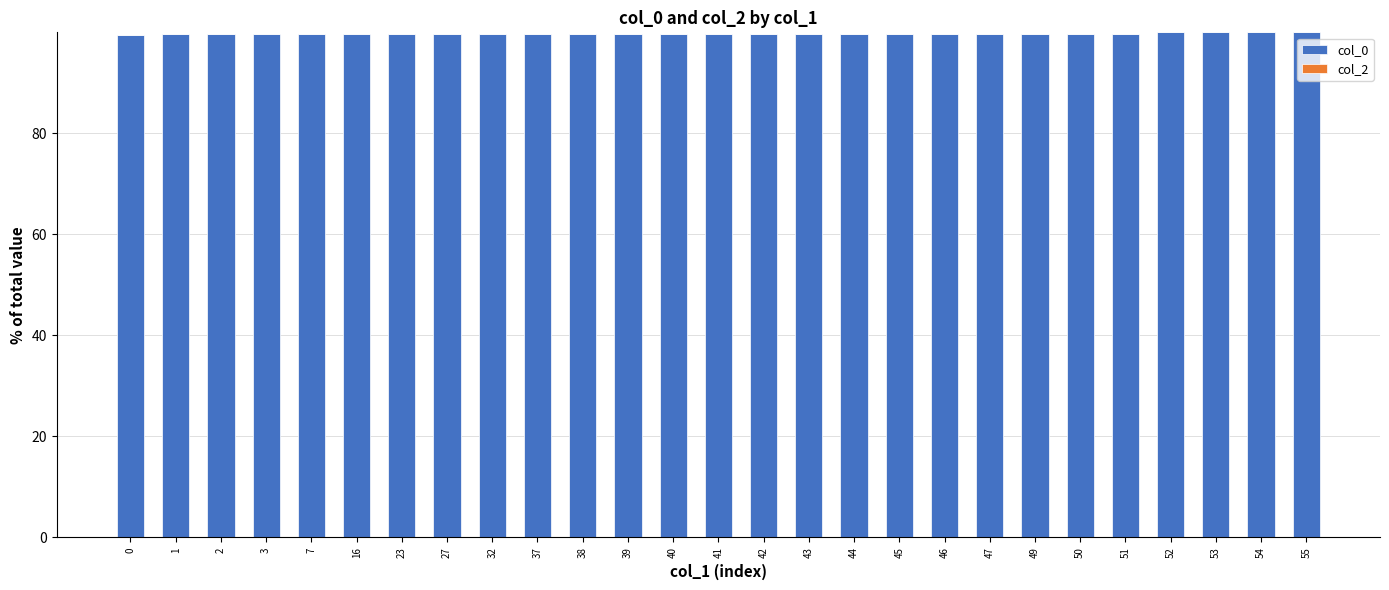

Approximately how many times larger is the value at 49 compared to 39?

1.0